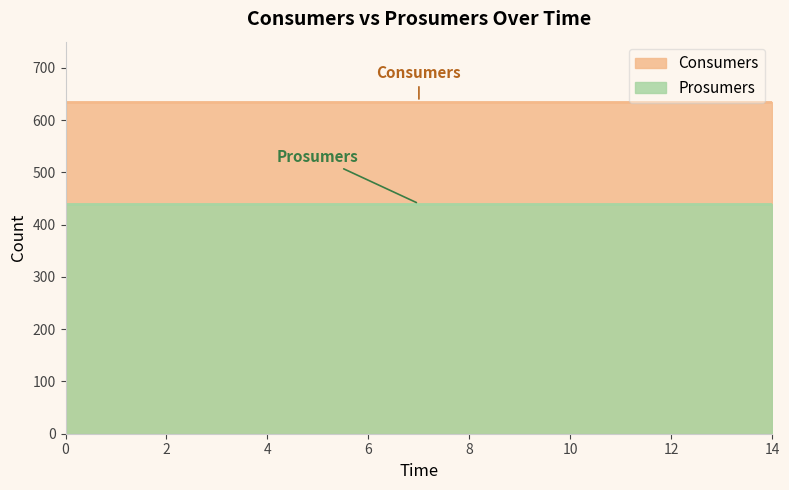

List the series in order of their overall mean, highest first.

Consumers, Prosumers